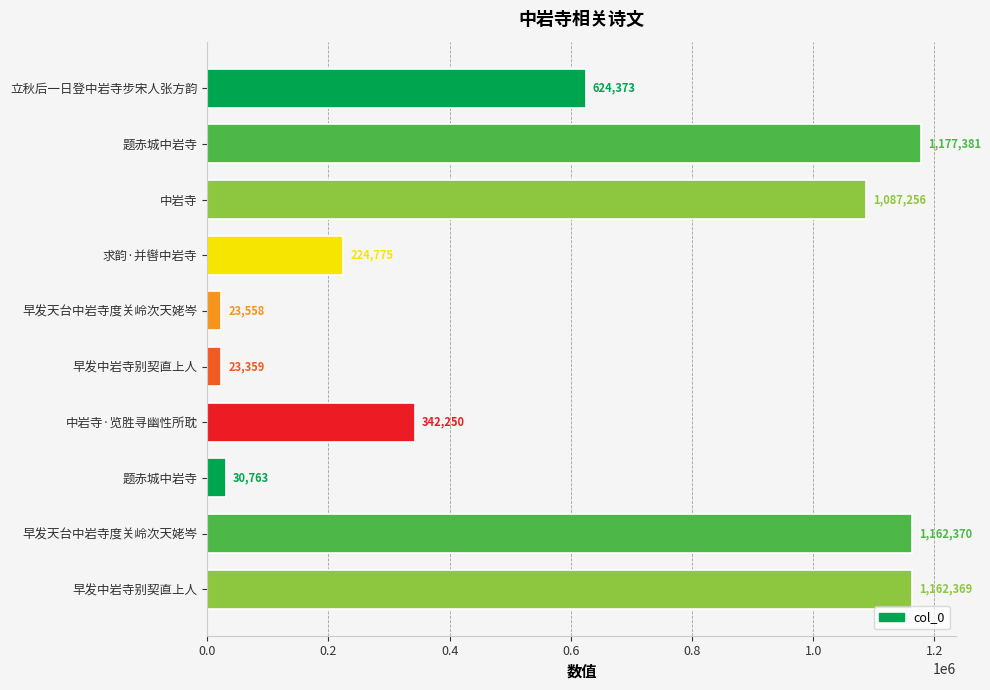

What is the sum of all values?

5858454